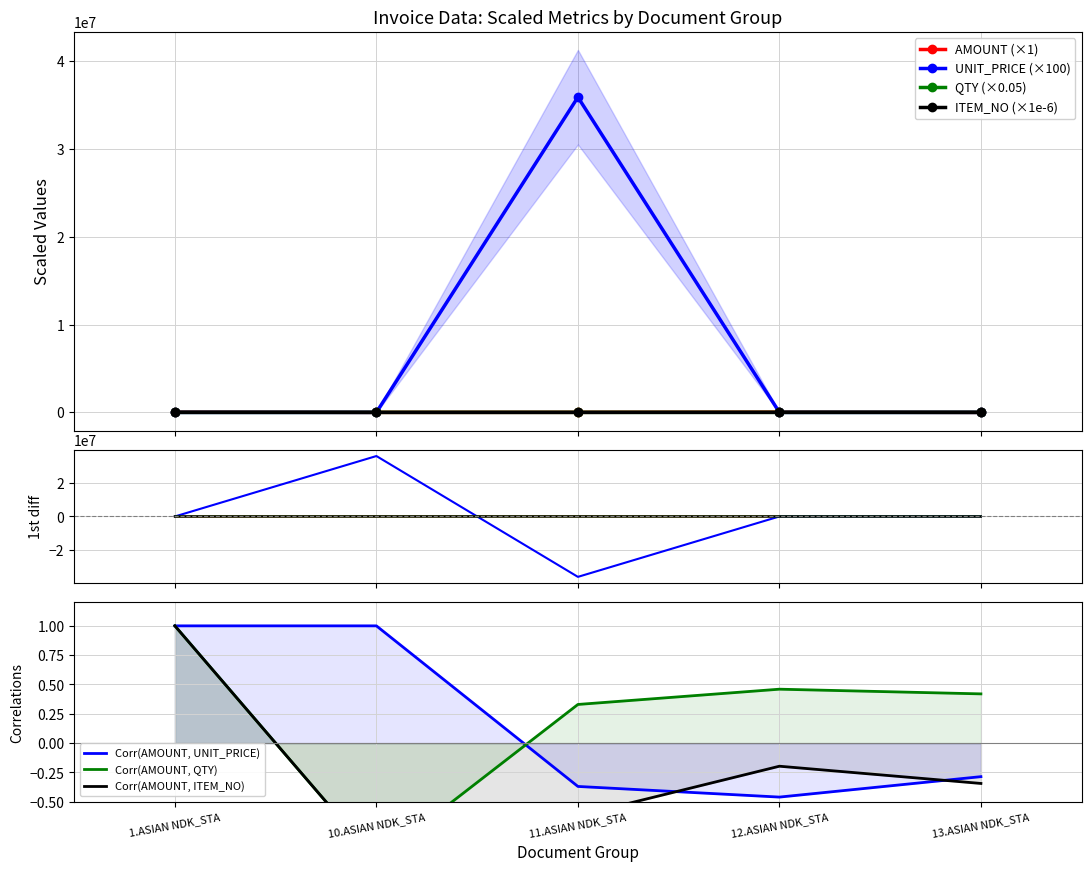

How many values in the UNIT_PRICE series are below 72?

2